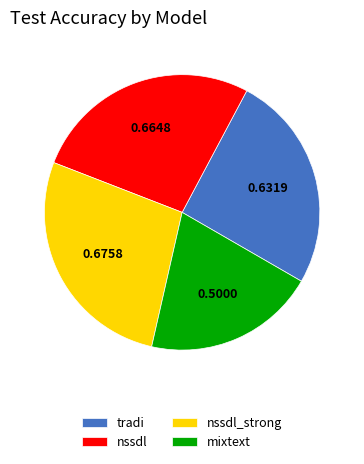

Is there any slice that represents more than half of the pie?

No